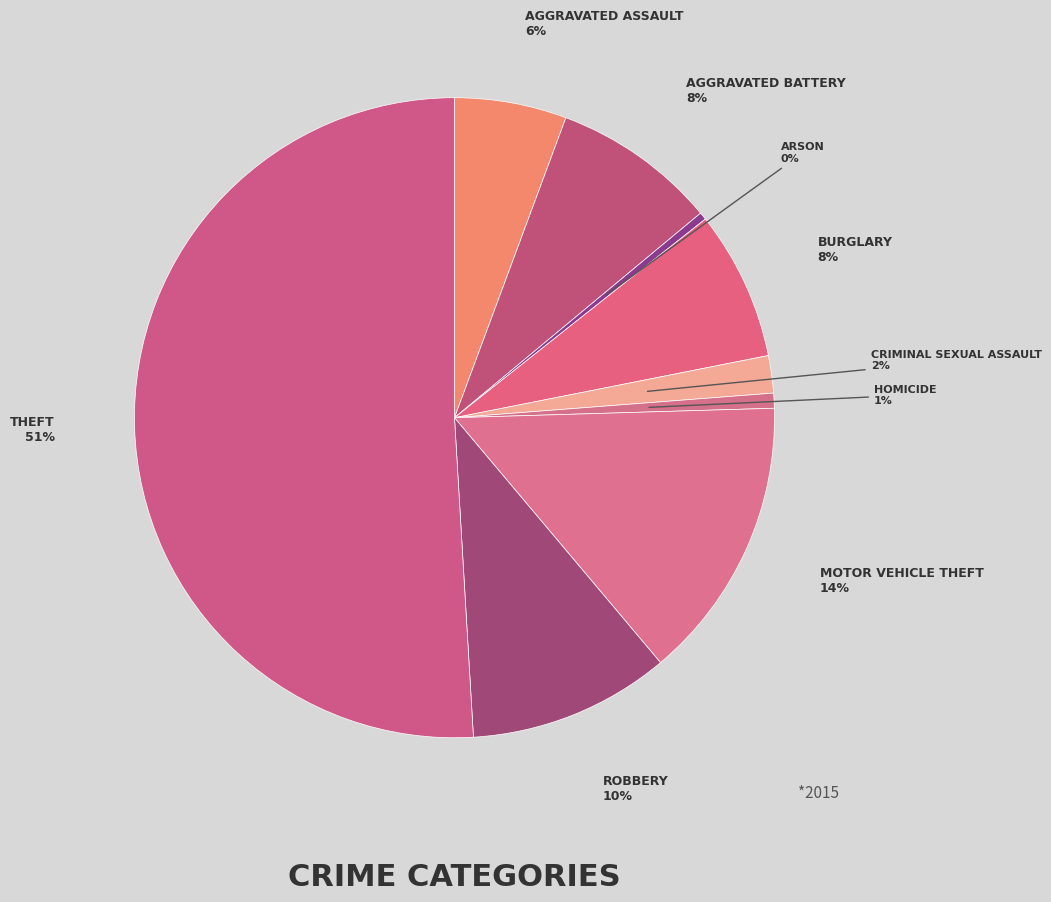

How many slices are in this pie chart?

9